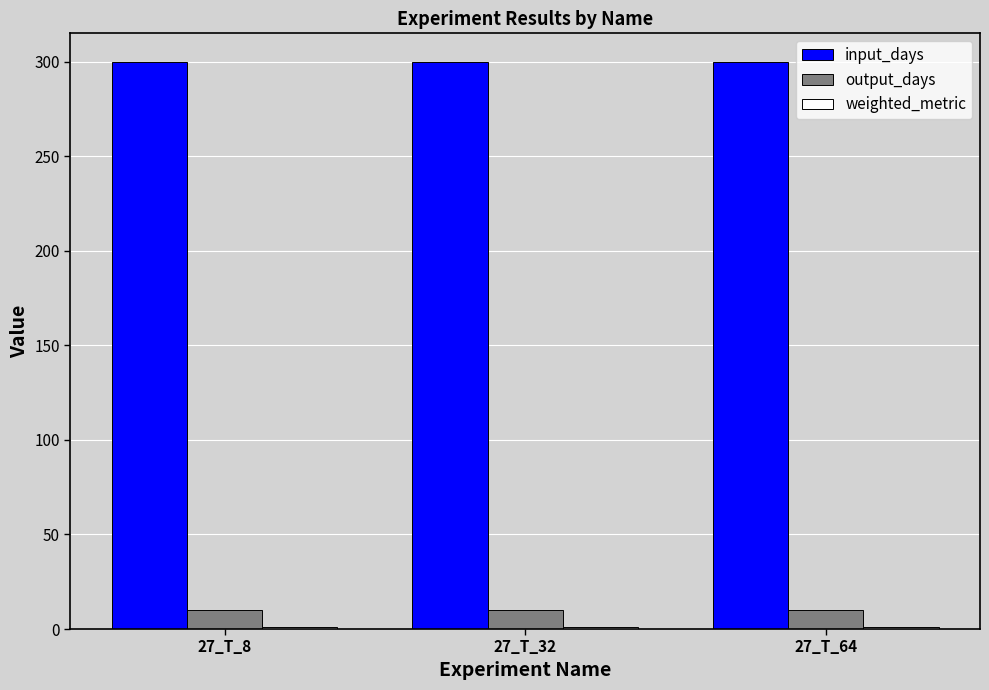

Is it true that input_days equals 300.0 at 27_T_64?

True